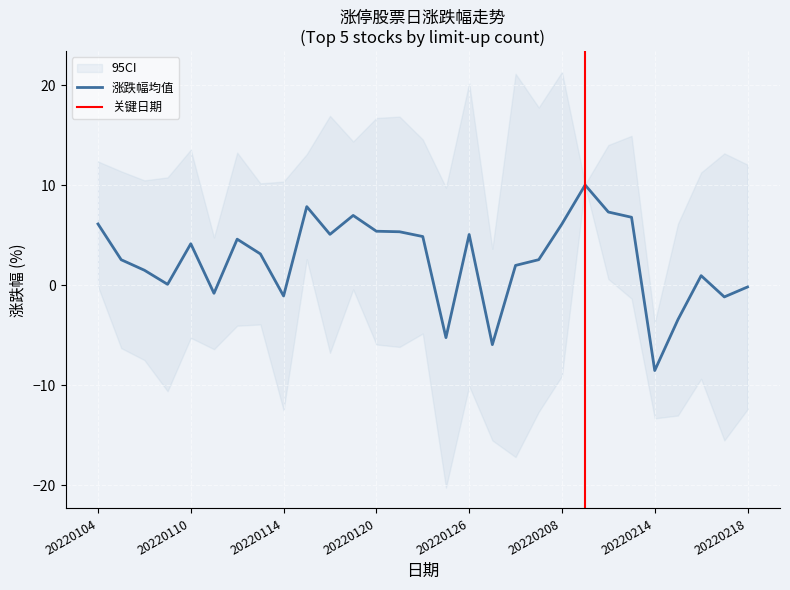

Which category has the lowest value in the 涨跌幅均值 series?

20220214